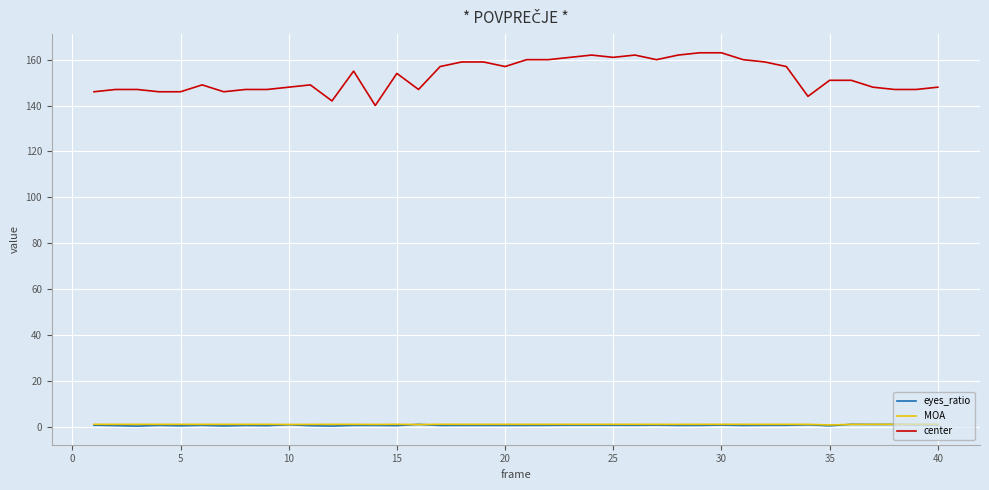

True or false: eyes_ratio and center intersect in this chart.

False